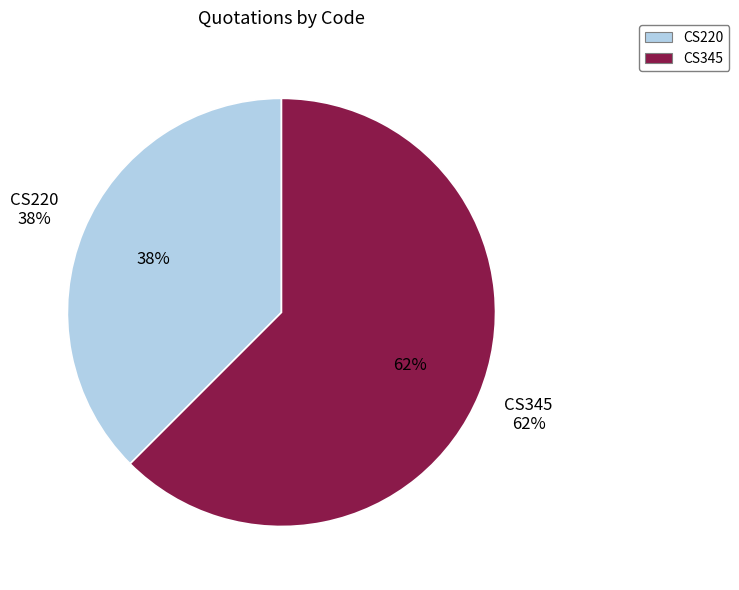

To the nearest percent, what portion does CS220 represent?

38%